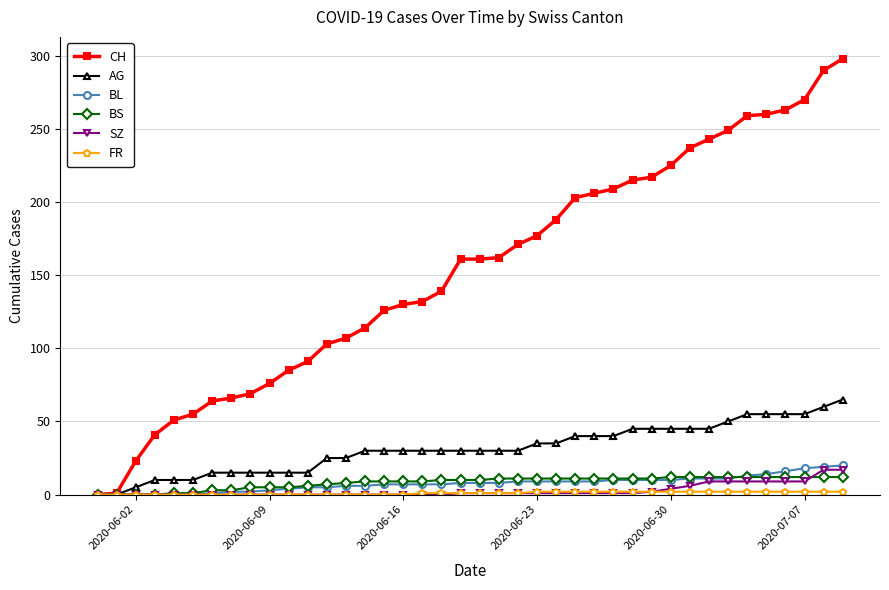

Which series has the largest range (max minus min)?

CH